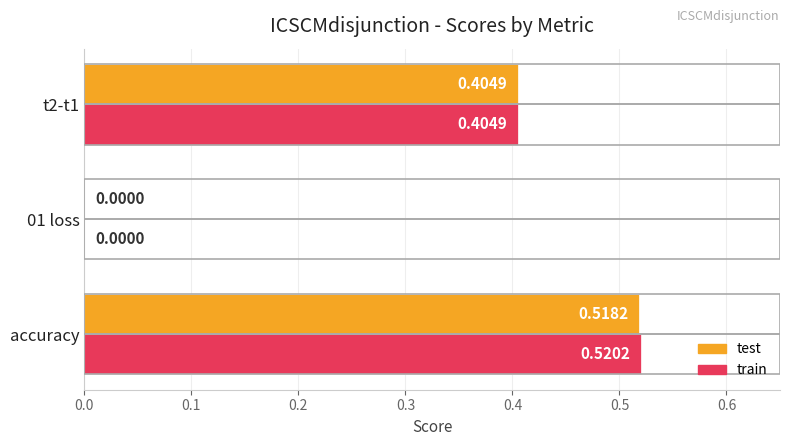

Which category has the highest value across all series?

accuracy